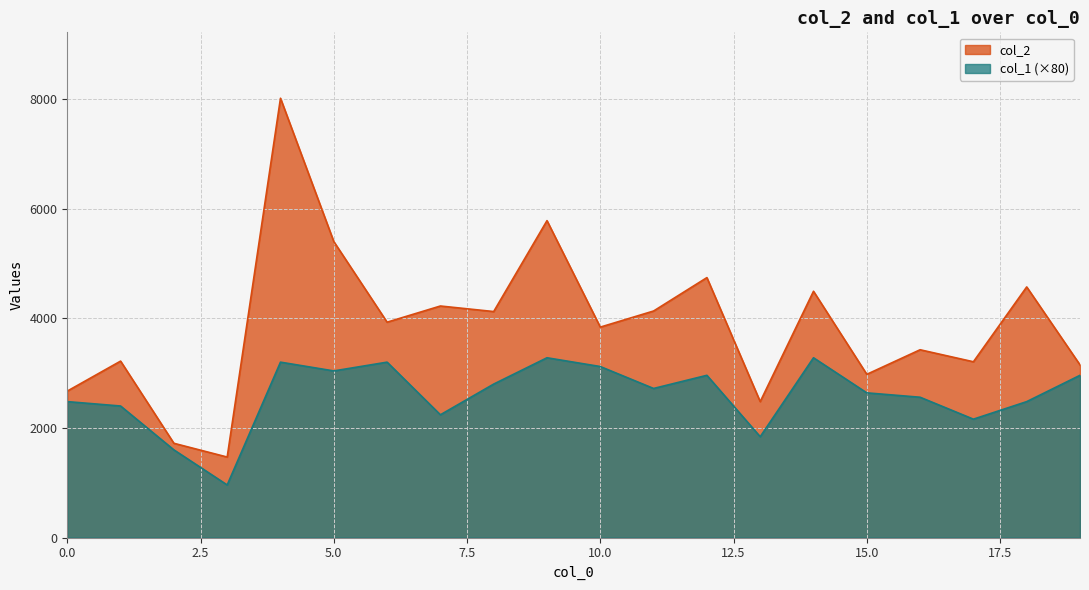

True or false: col_2 and col_1 intersect in this chart.

False